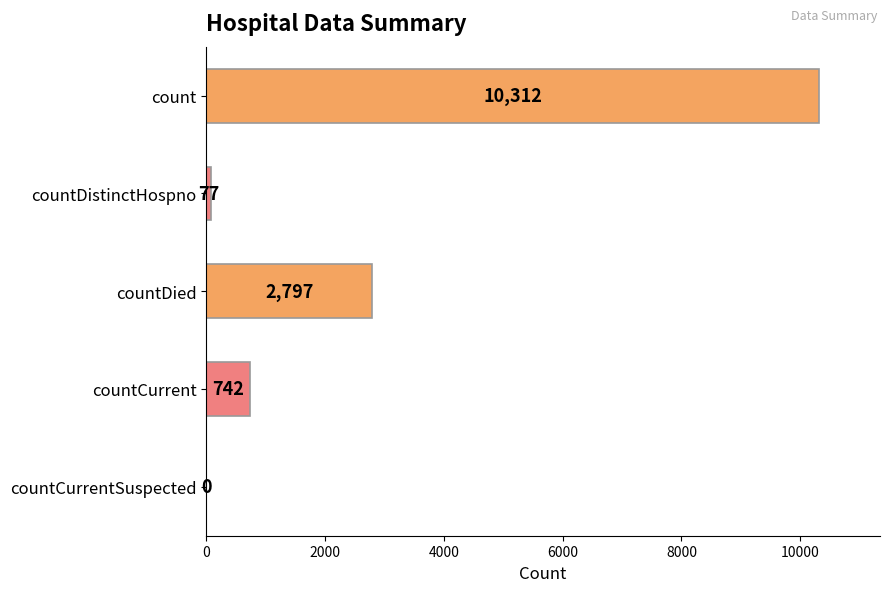

Reading top to bottom, list all the values displayed in this chart.

count=10312	countDistinctHospno=77	countDied=2797	countCurrent=742	countCurrentSuspected=0